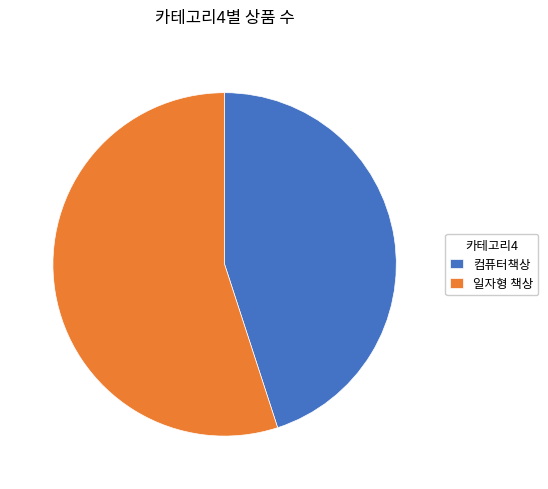

Combined, do 일자형 책상 and 컴퓨터책상 account for over 50%?

Yes